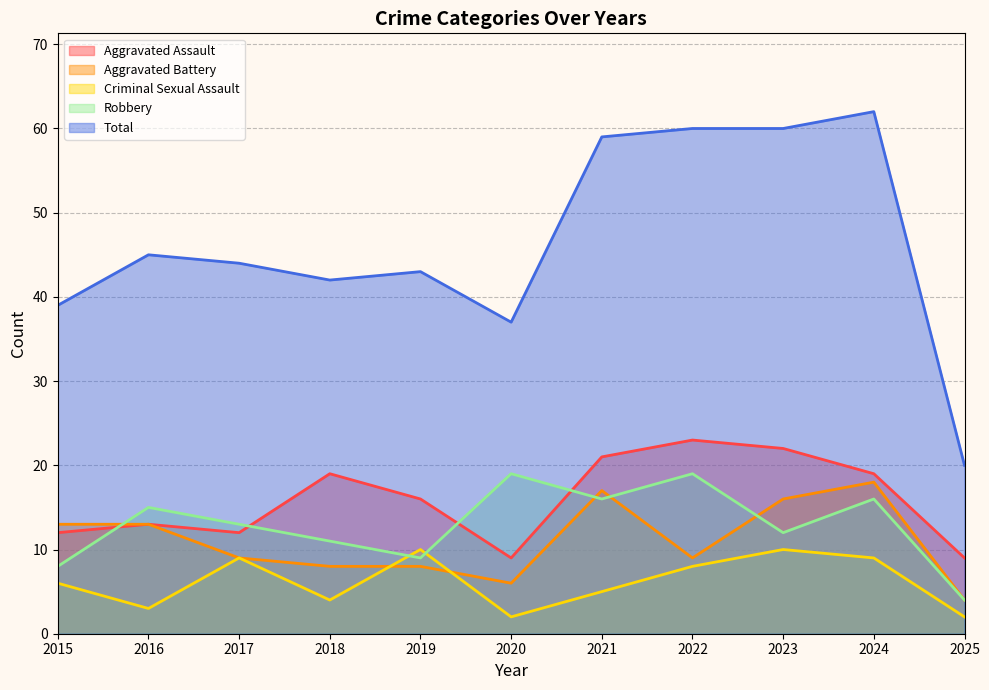

Where is Total nearest to the value 41?

2018